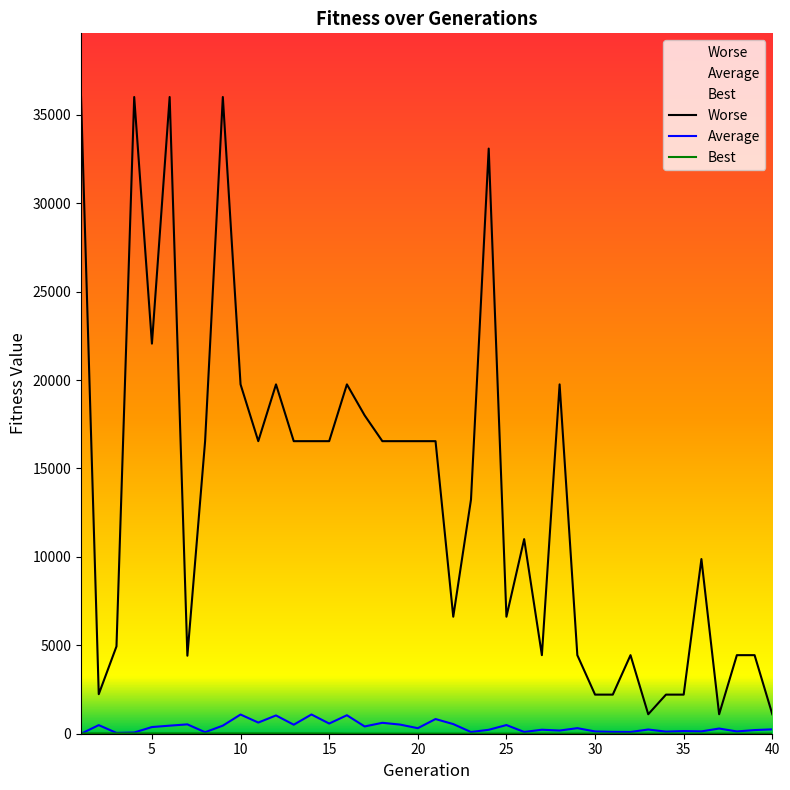

At which category does the chart reach its minimum across all series?

1